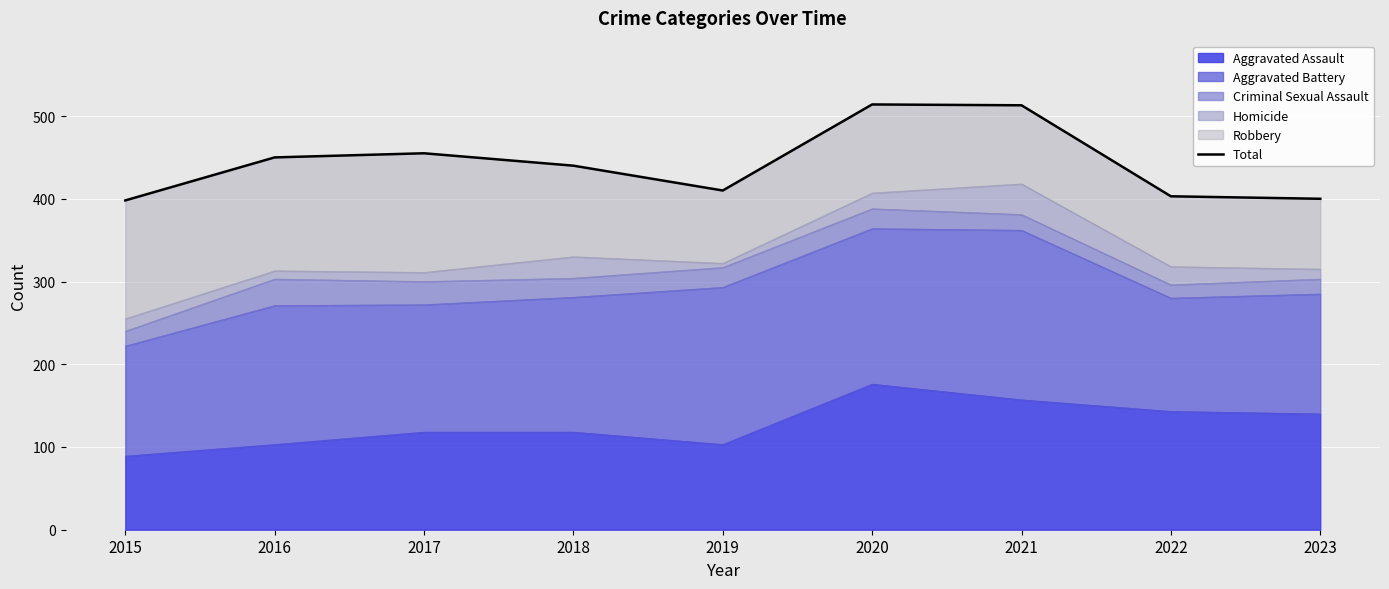

At which label does the data first exceed 440?

2016